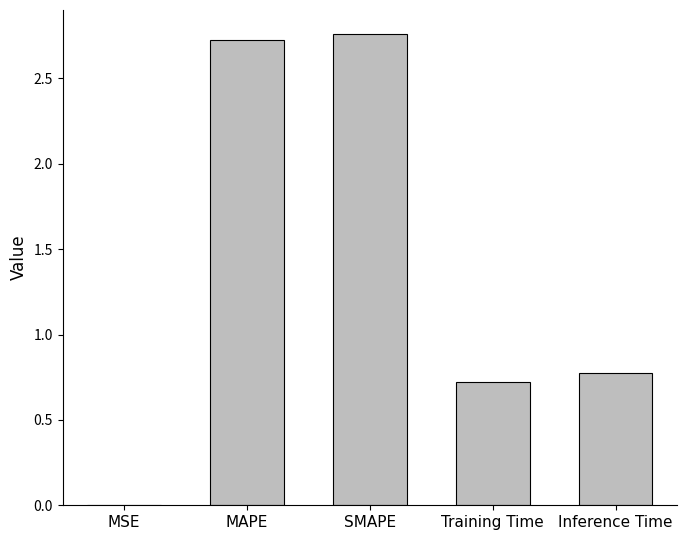

What is the change in value from SMAPE to Inference Time?

-2.0